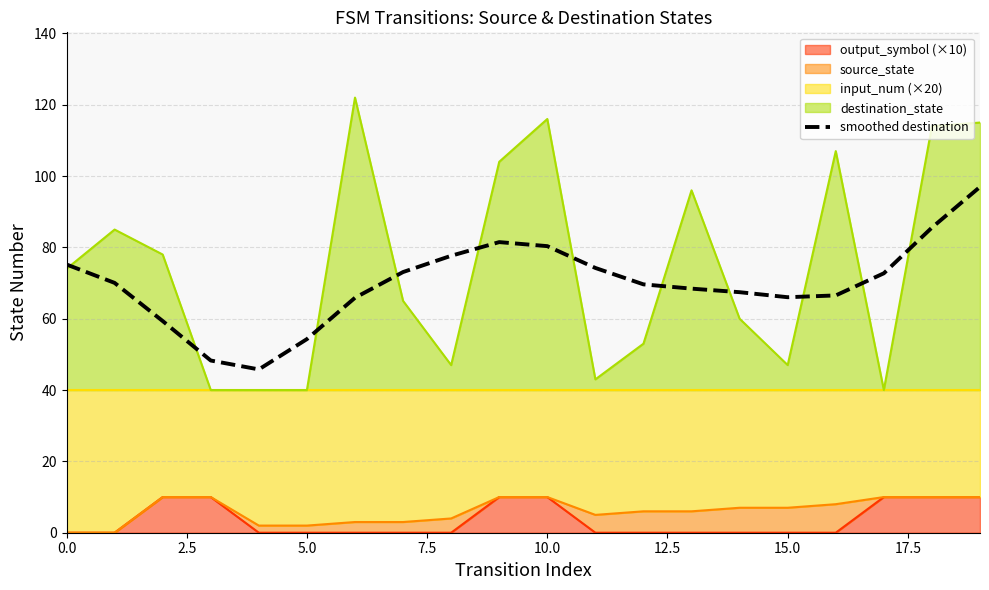

Approximately how many times larger is the value at 15 compared to 14?

1.0